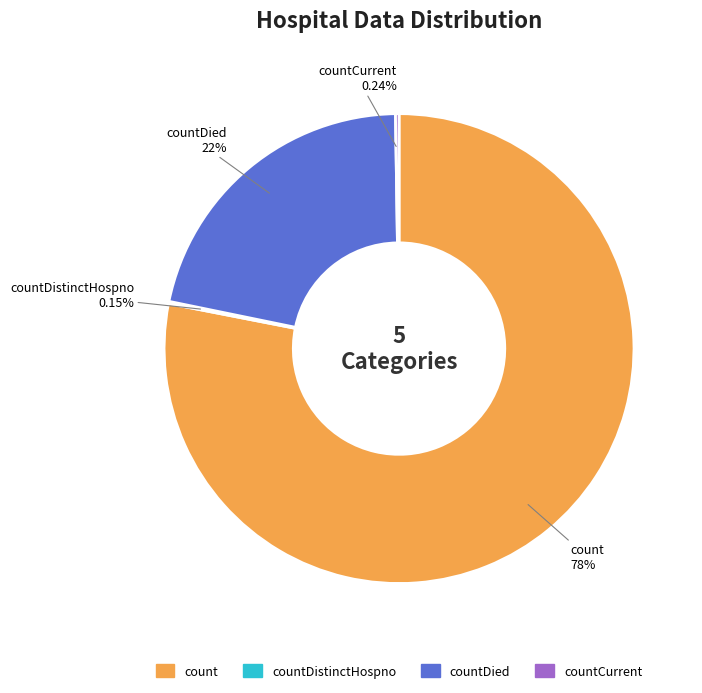

Count the number of slices in the pie.

5